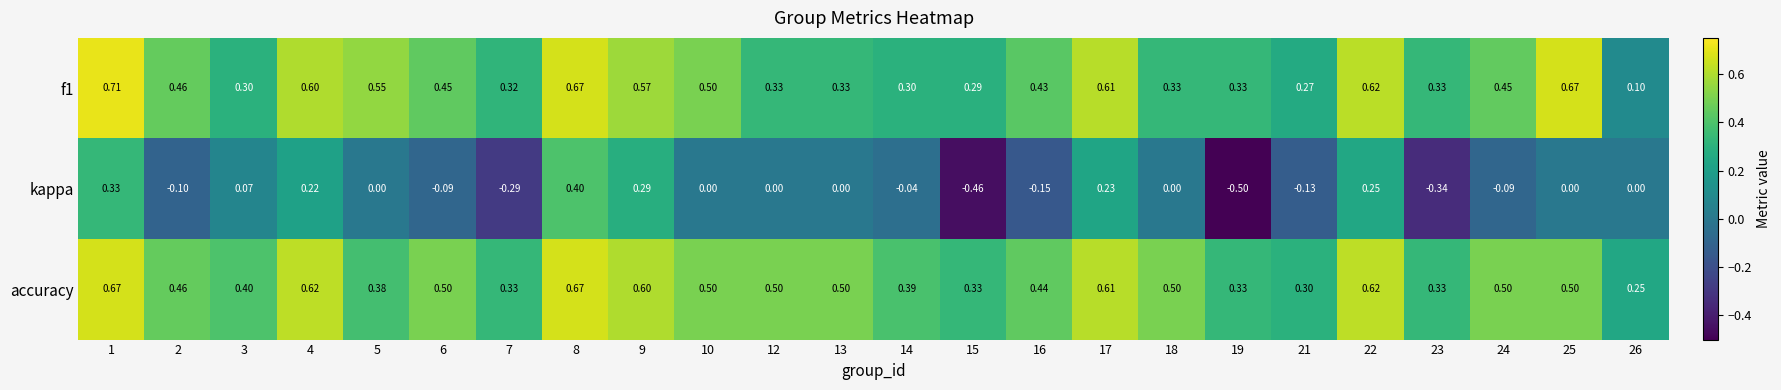

Which series has the widest spread of values?

kappa